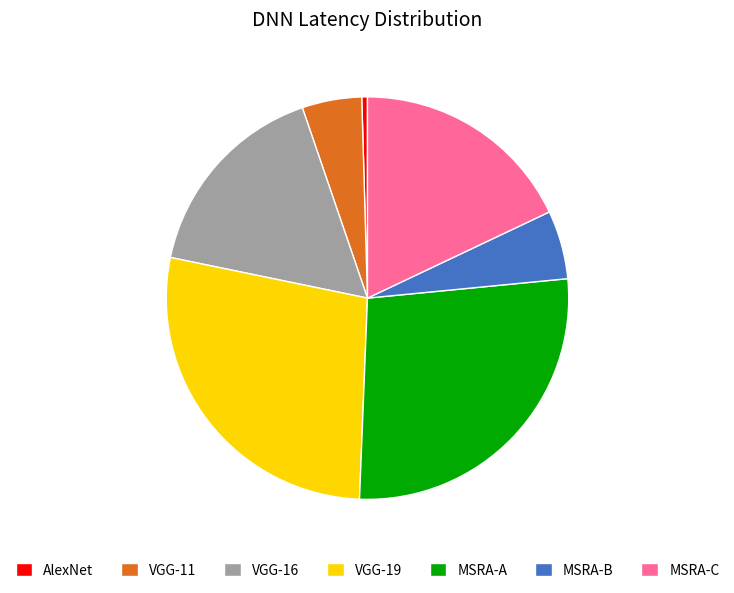

Combined, do VGG-19 and MSRA-C account for over 50%?

No